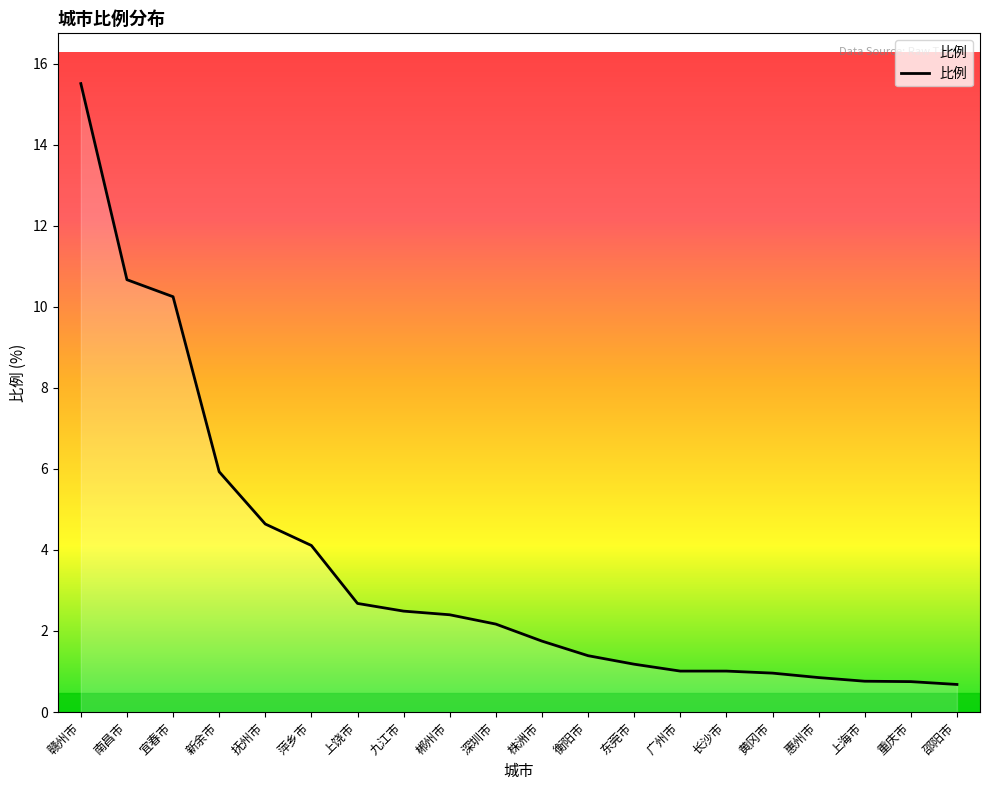

Between 新余市 and 重庆市, which is larger?

新余市